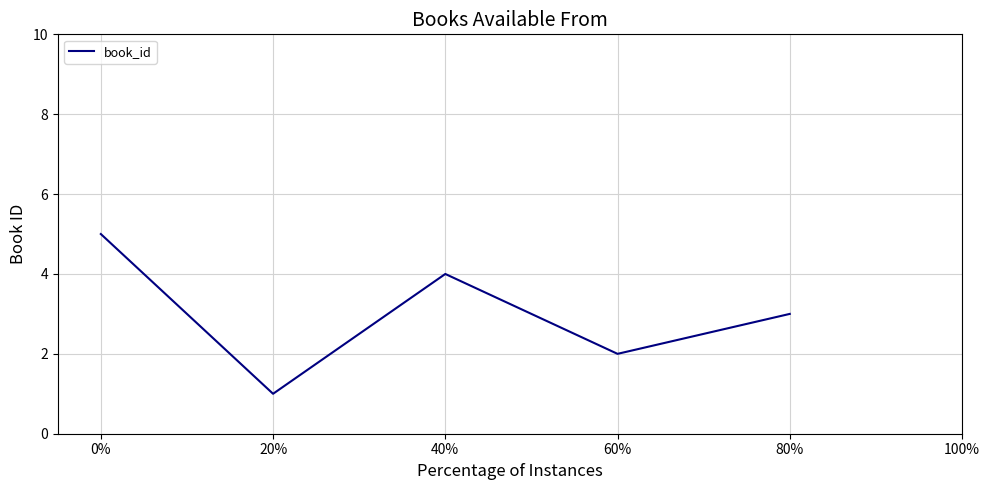

List the labels in order of value, smallest first.

20%, 60%, 80%, 40%, 0%